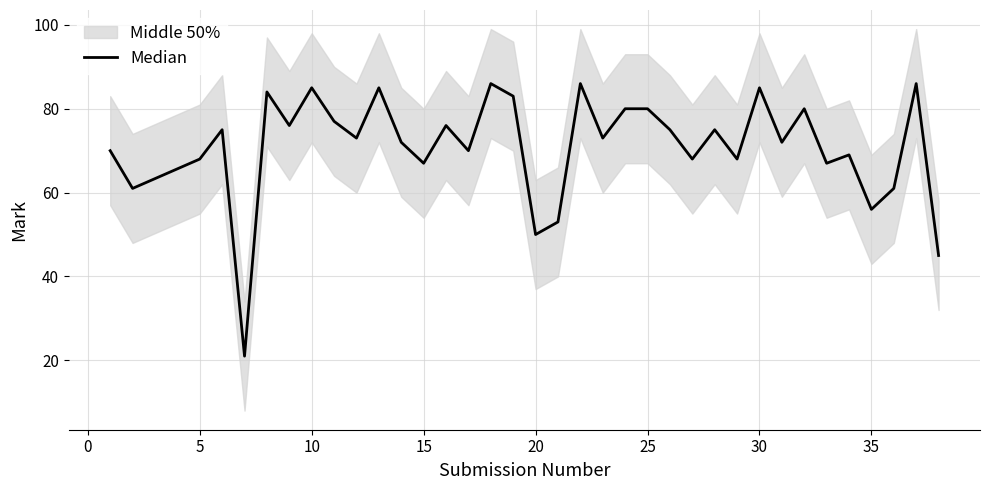

The chart shows a value of 29 at 24. True or false?

False